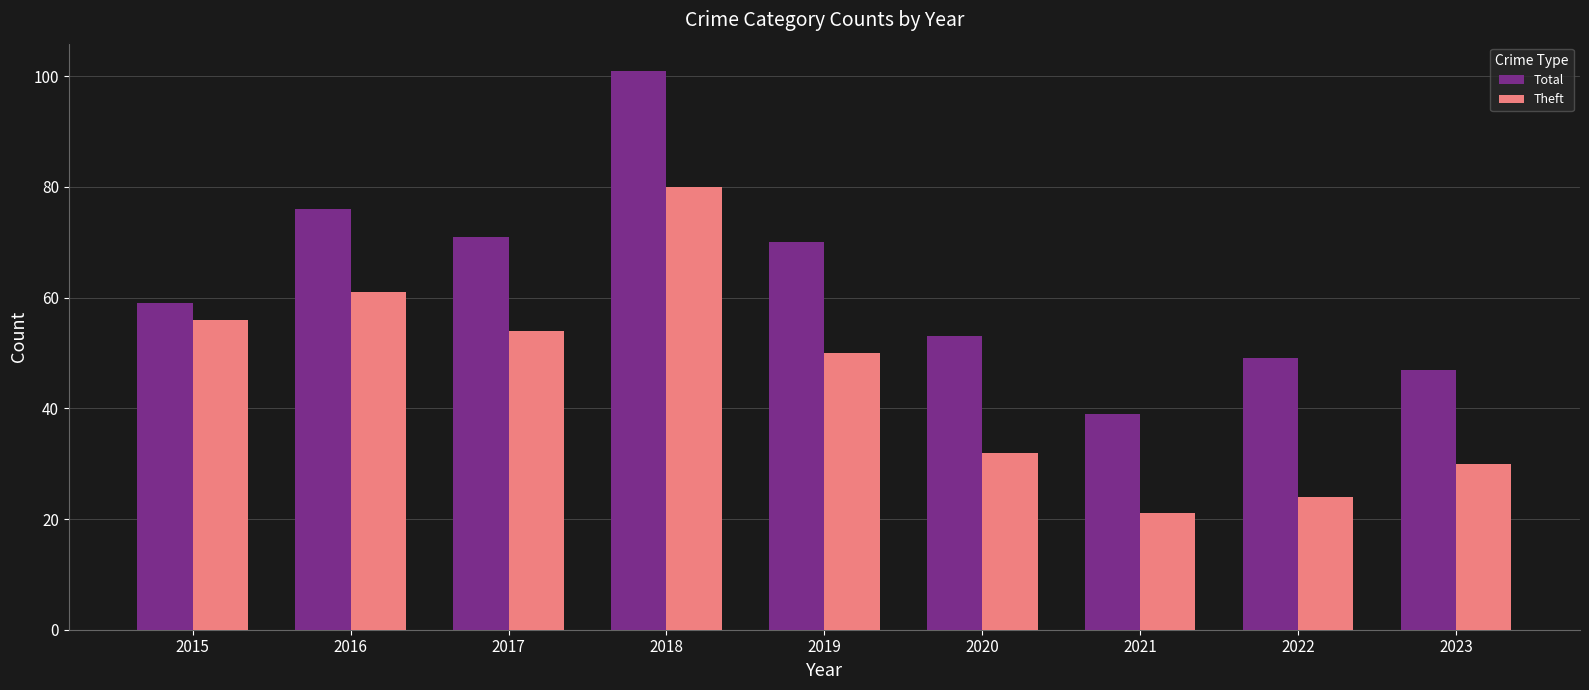

Count the number of data series in this chart.

2